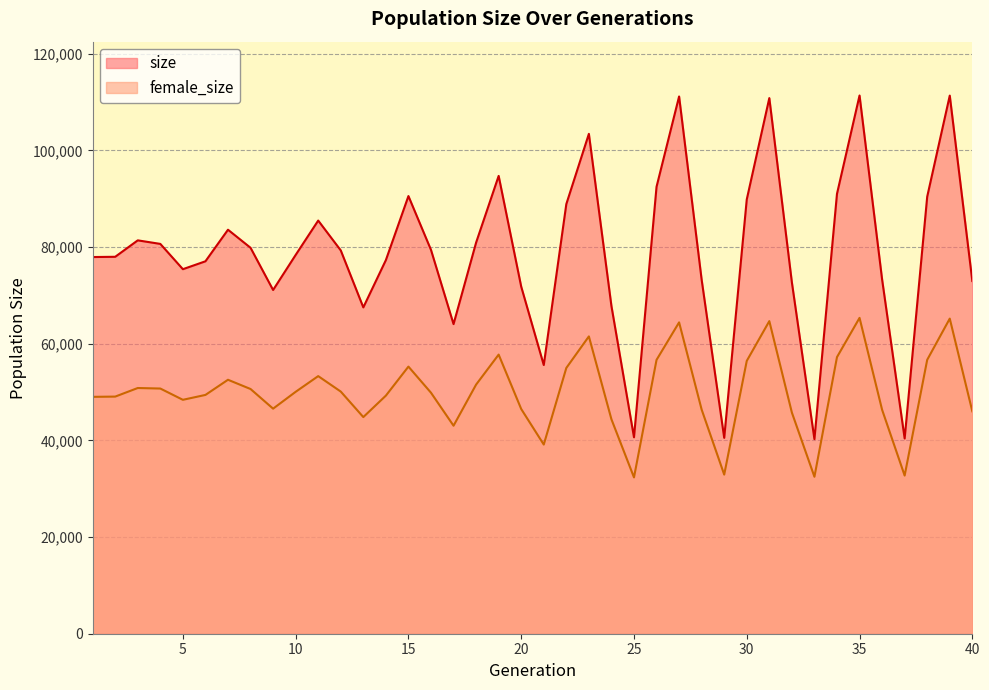

How many categories are shown in the chart?

40